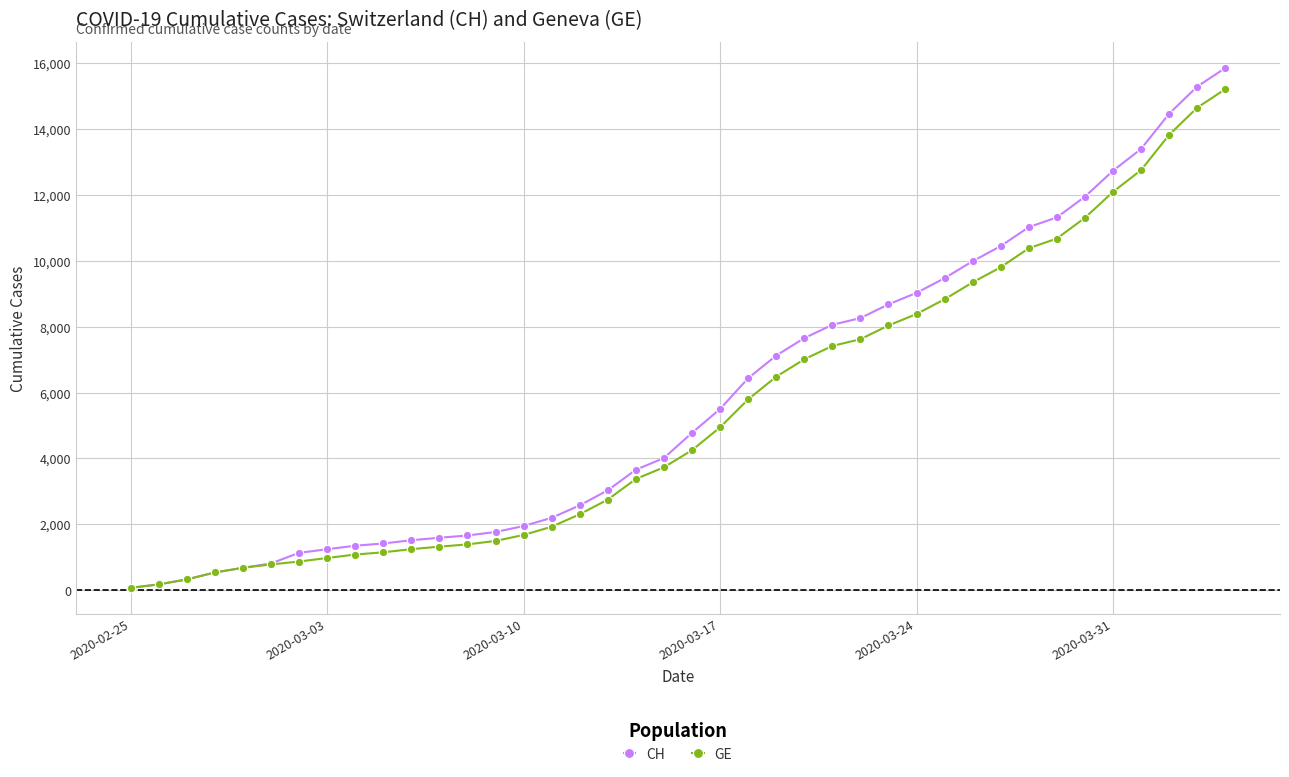

Which series has the largest range (max minus min)?

CH